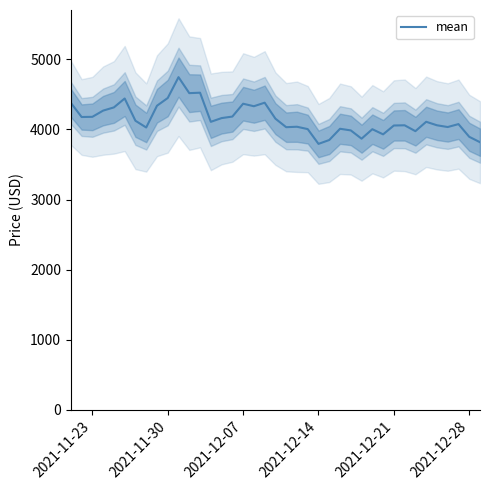

What is the maximum value for mean?

4746.4